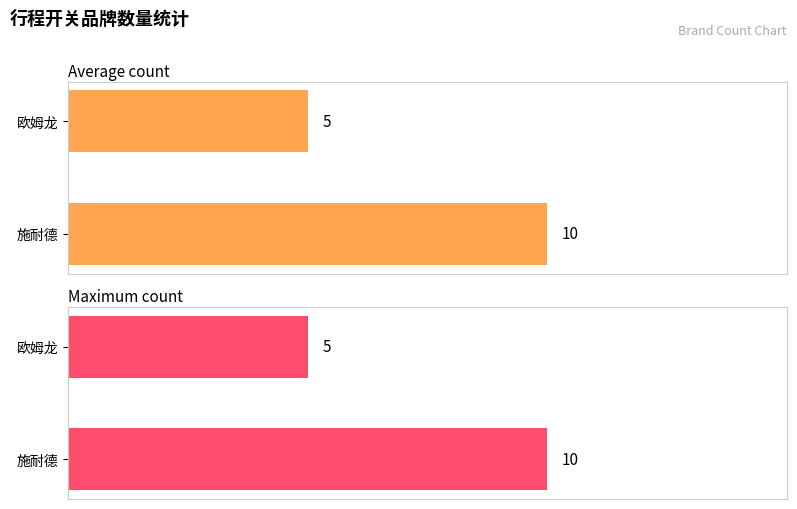

The value of Average count at 施耐德 is 2. True or false?

False